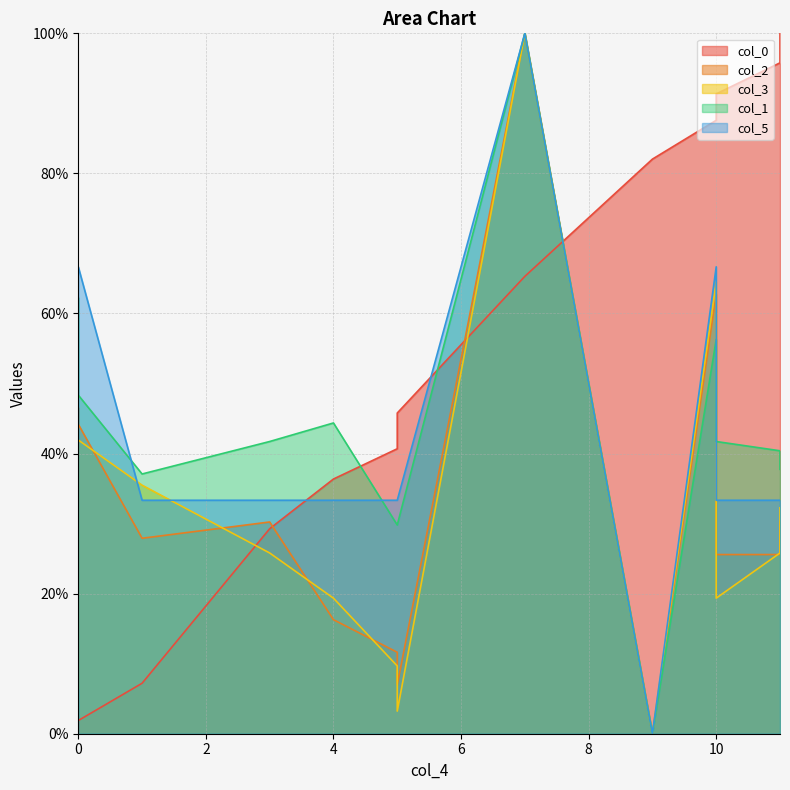

Which has a higher value, 9 or 11?

11